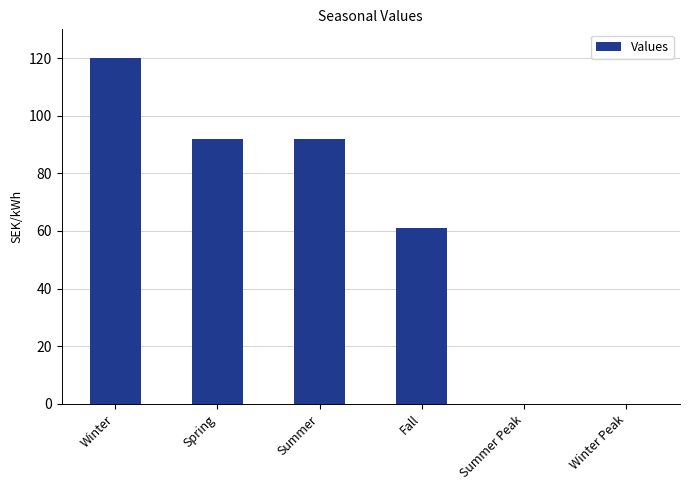

What is the approximate value at Winter, to the nearest 10?

120